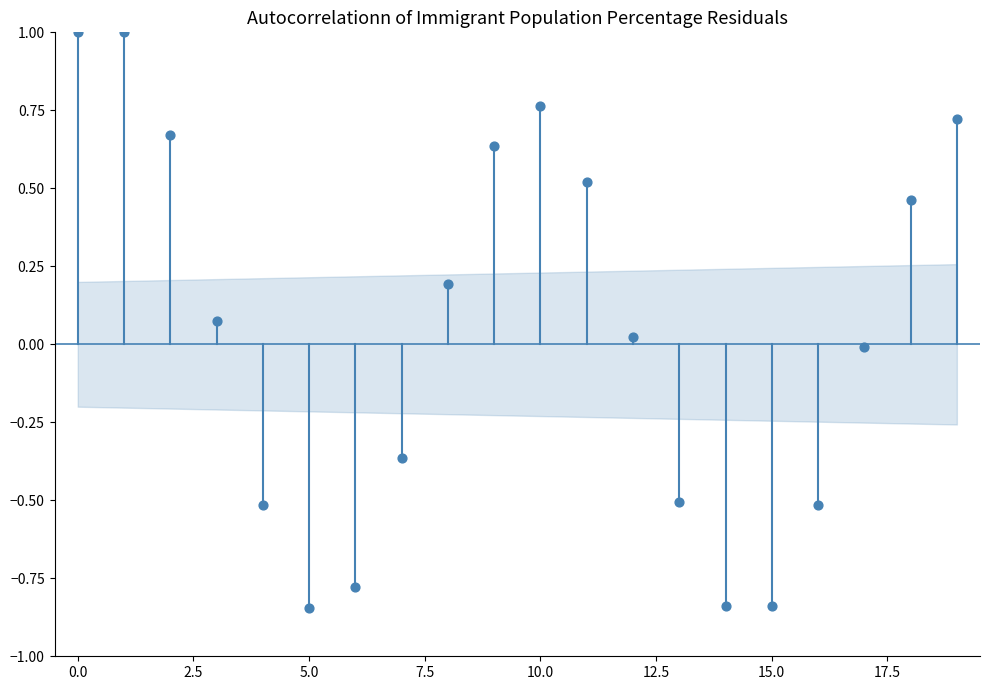

What is the range of Y values (max minus min)?

1.8